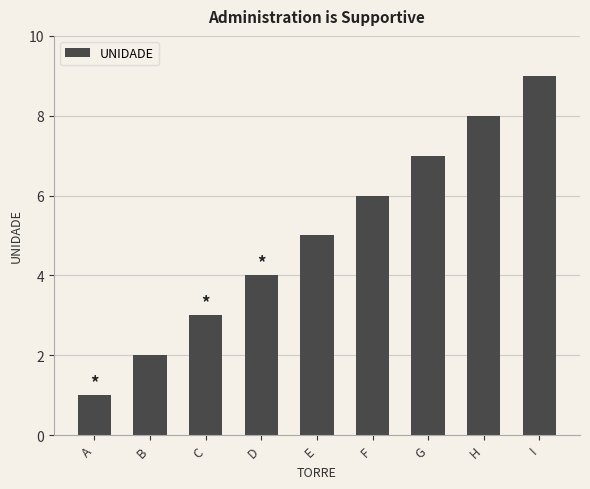

The value at B is 2. True or false?

True